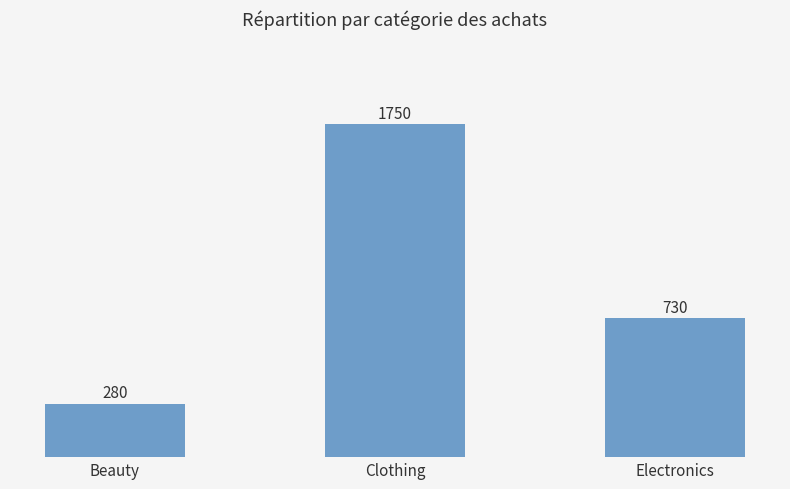

What is the maximum value shown in the chart?

1750